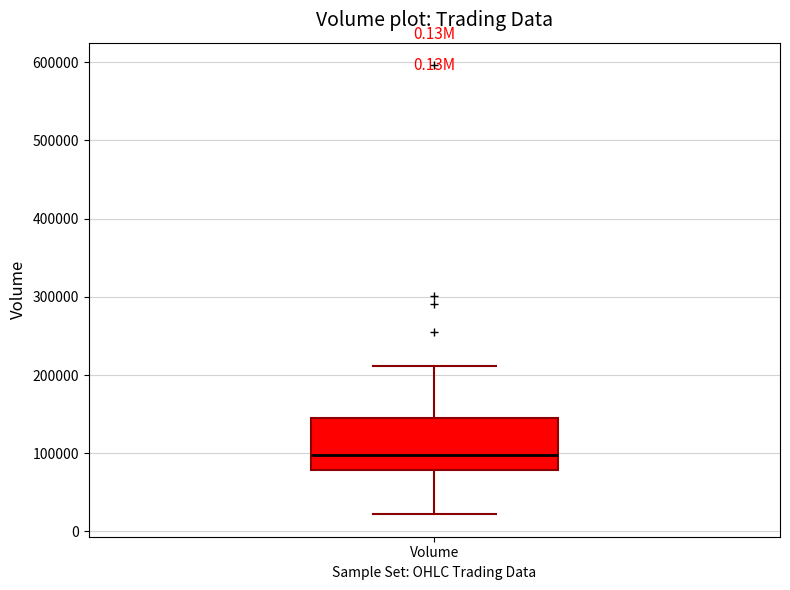

Transcribe this box plot: give where the median line is, the range the box spans, and where the two whiskers end, as read against the y-axis. The values are not printed on the chart, so give them approximately, as read against the axis.

median 100000, box 80000 to 150000, whiskers 20000 to 210000